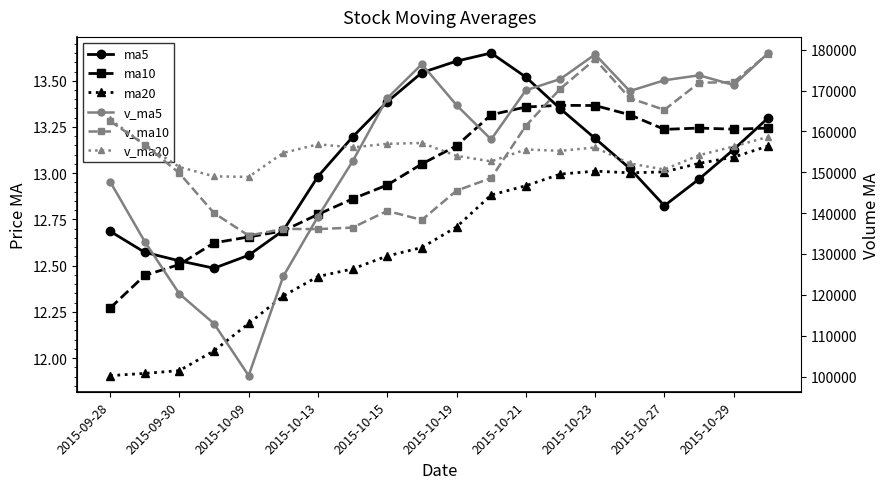

How many categories are shown in the chart?

20